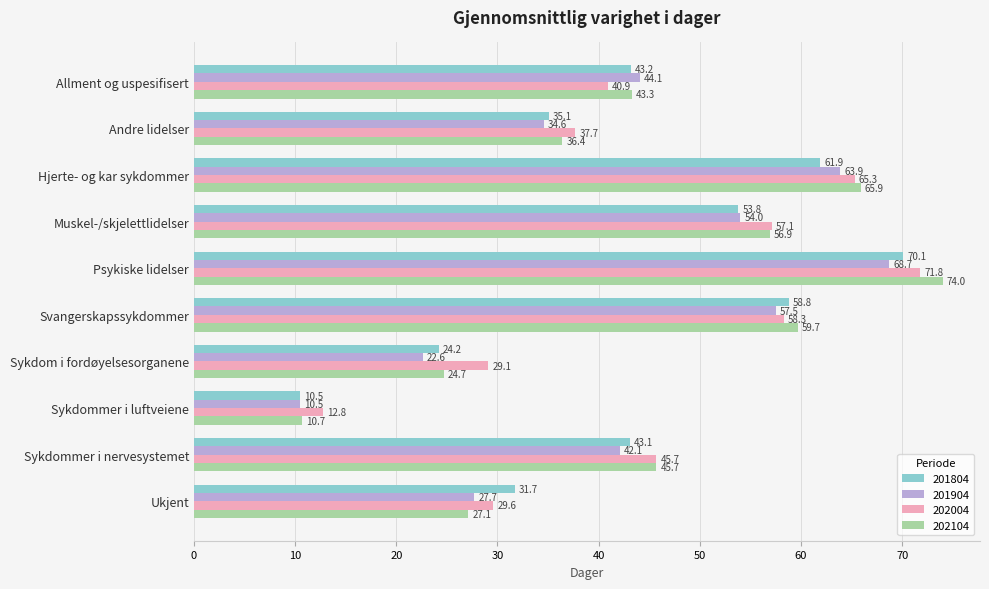

What is the sum of the 201804 values at Sykdom i fordøyelsesorganene and Sykdommer i nervesystemet?

67.3